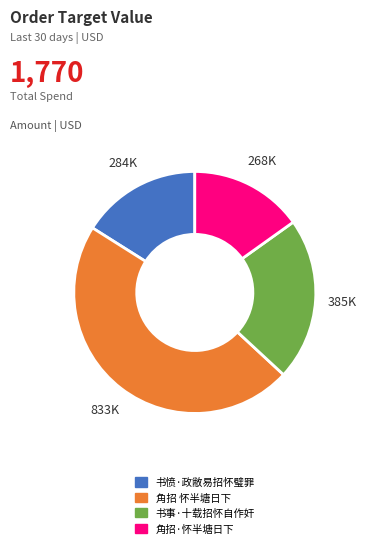

True or false: 角招 怀半塘日下 accounts for 47% of the total.

True